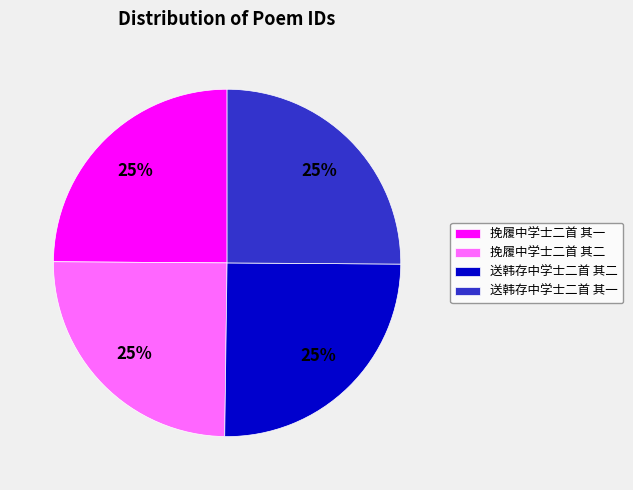

True or false: 送韩存中学士二首 其一 accounts for 14% of the total.

False